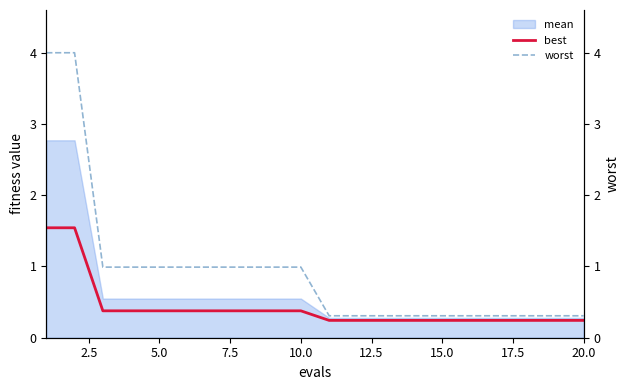

True or false: worst and best cross at least once.

False